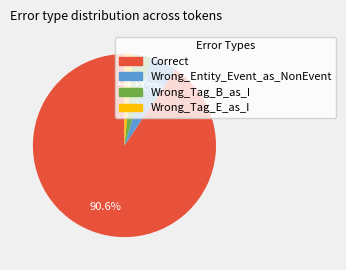

Between Wrong_Entity_Event_as_NonEvent and Wrong_Tag_B_as_I, which is larger?

Wrong_Entity_Event_as_NonEvent